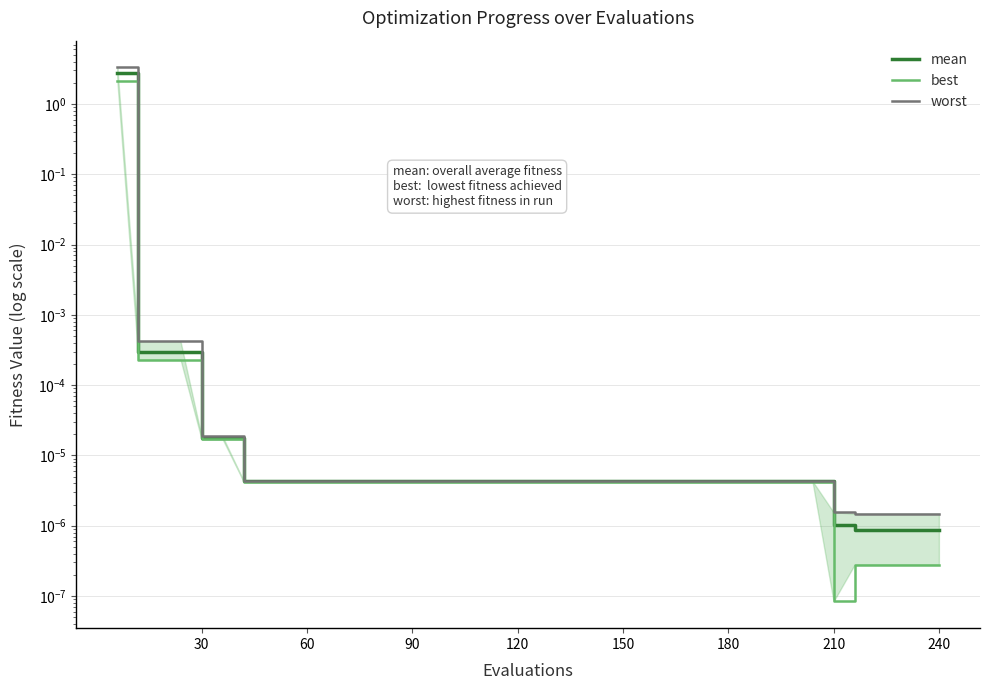

What are all the series names shown in the legend?

mean, best, worst